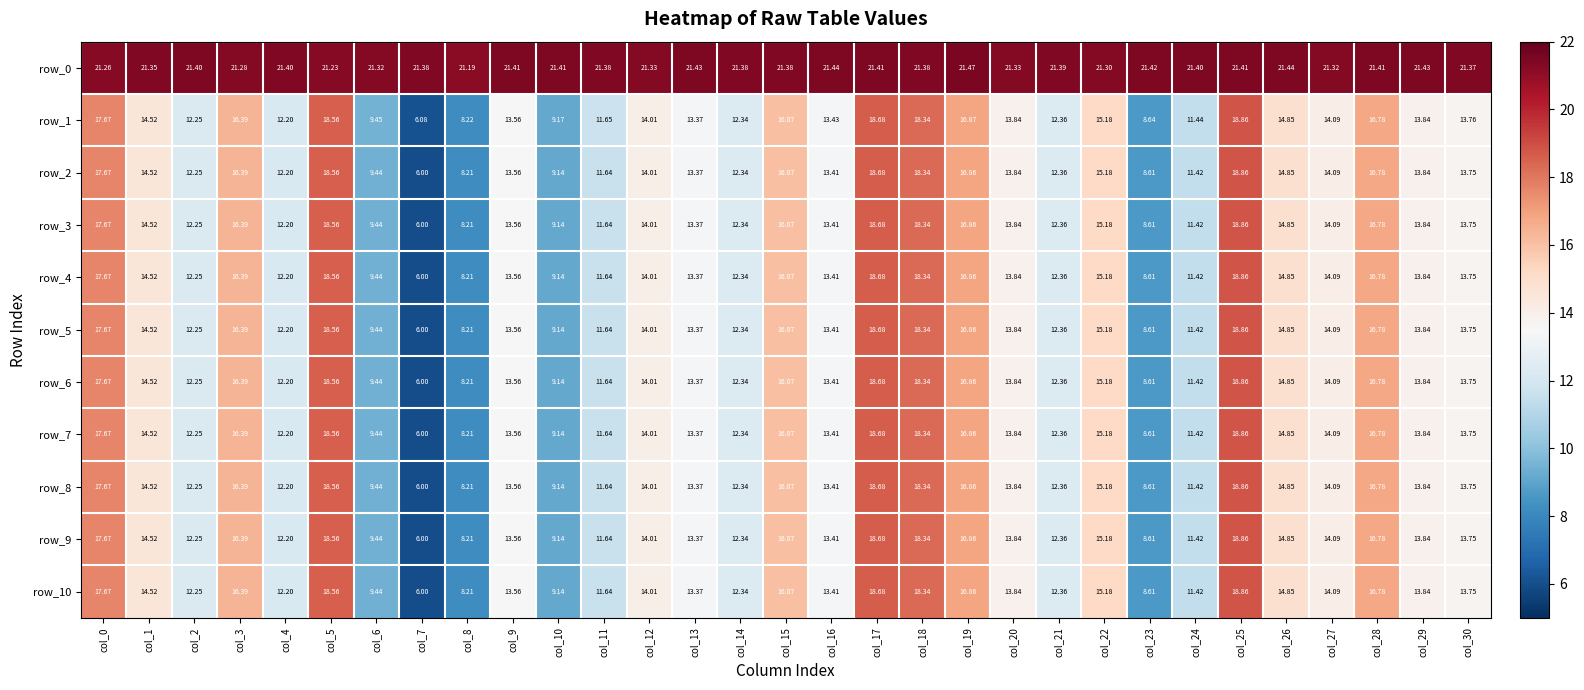

Where does the row_10 series first go above 13?

col_0